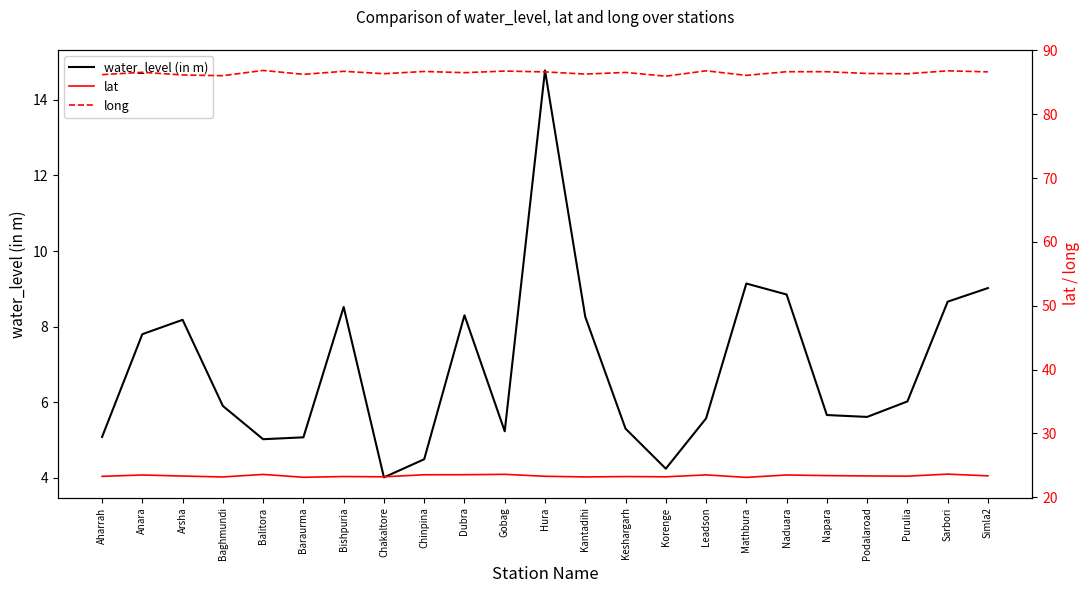

At which label does long reach its minimum?

Korenge